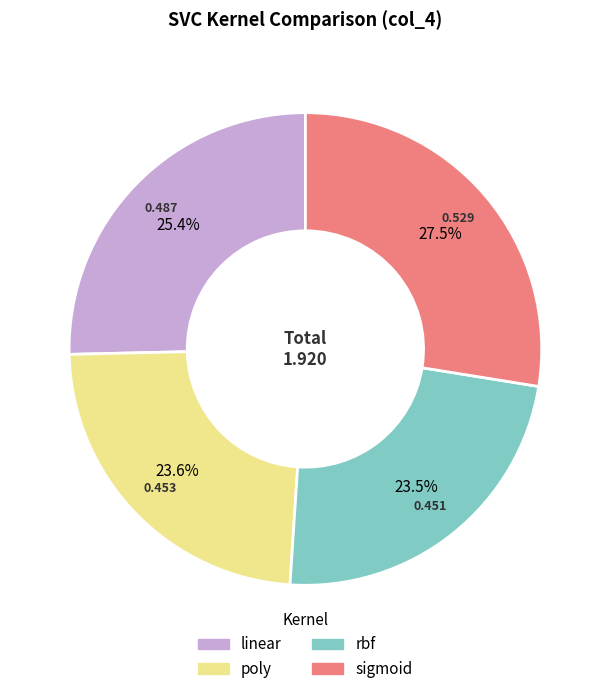

How many slices are in this pie chart?

4